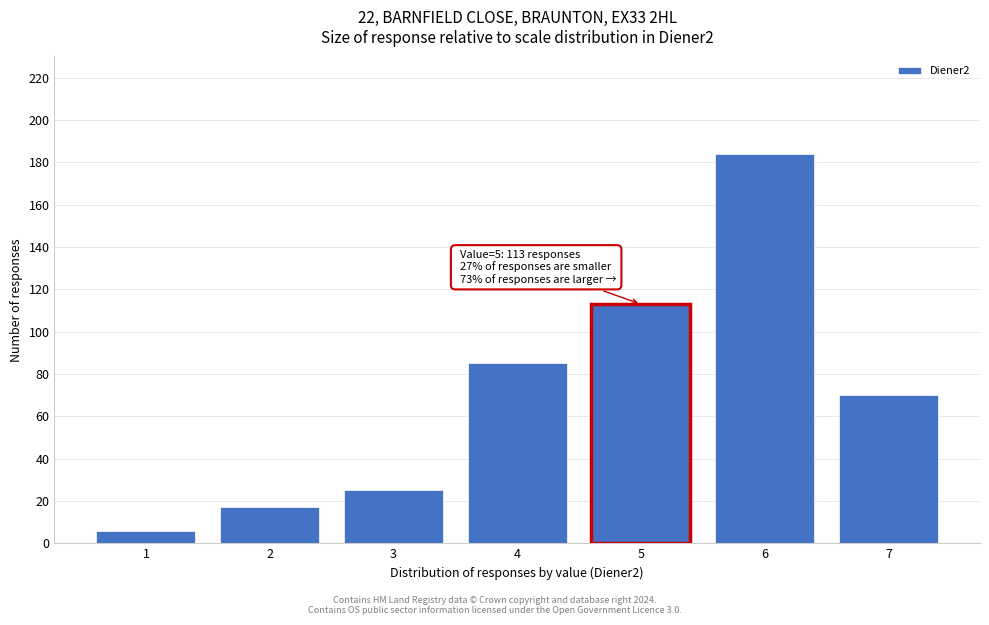

Reading left to right, list all the values displayed in this chart.

1=6	2=17	3=25	4=85	5=113	6=184	7=70